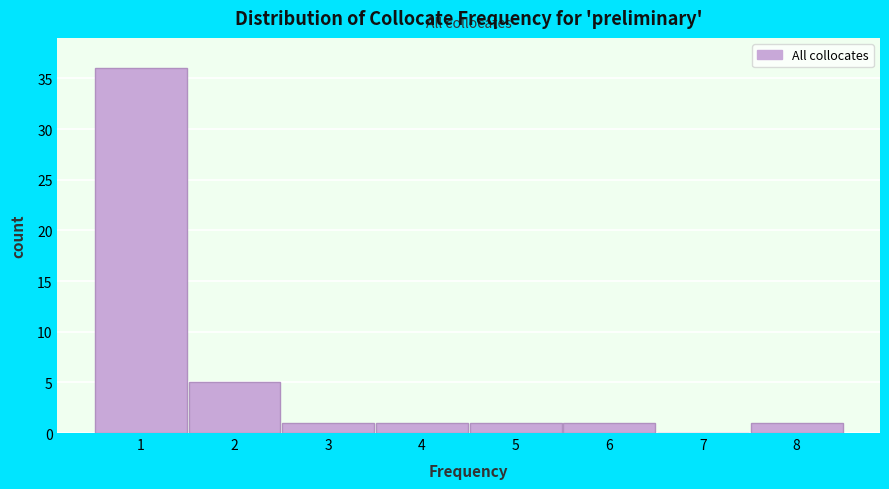

Reading left to right, transcribe this chart: for each bar, give the range it covers on the x-axis and its height. The values are not printed on the chart, so give them approximately, as read against the axis.

0.5 to 1.5: 36
1.5 to 2.5: 5
2.5 to 3.5: 1
3.5 to 4.5: 1
4.5 to 5.5: 1
5.5 to 6.5: 1
6.5 to 7.5: 0
7.5 to 8.5: 1